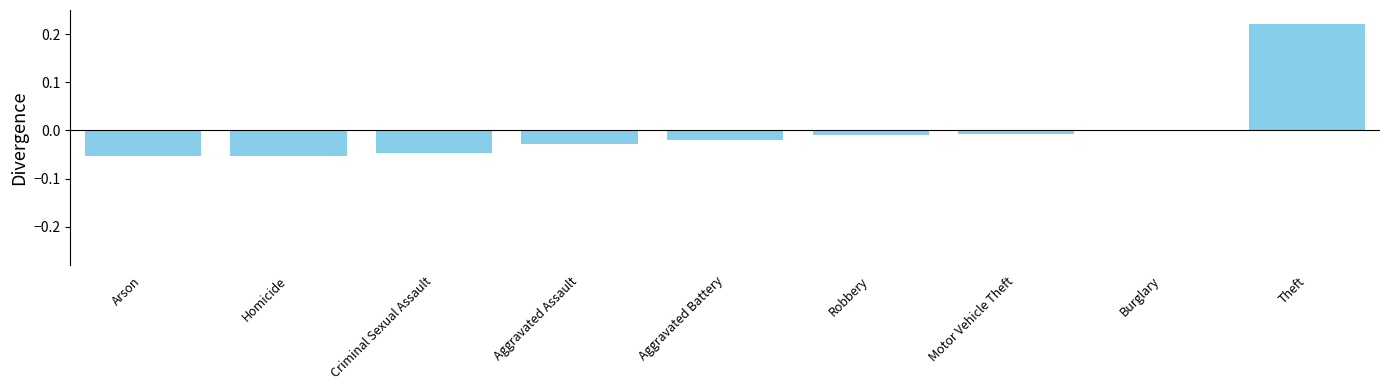

At which category does the chart reach its peak across all series?

Theft